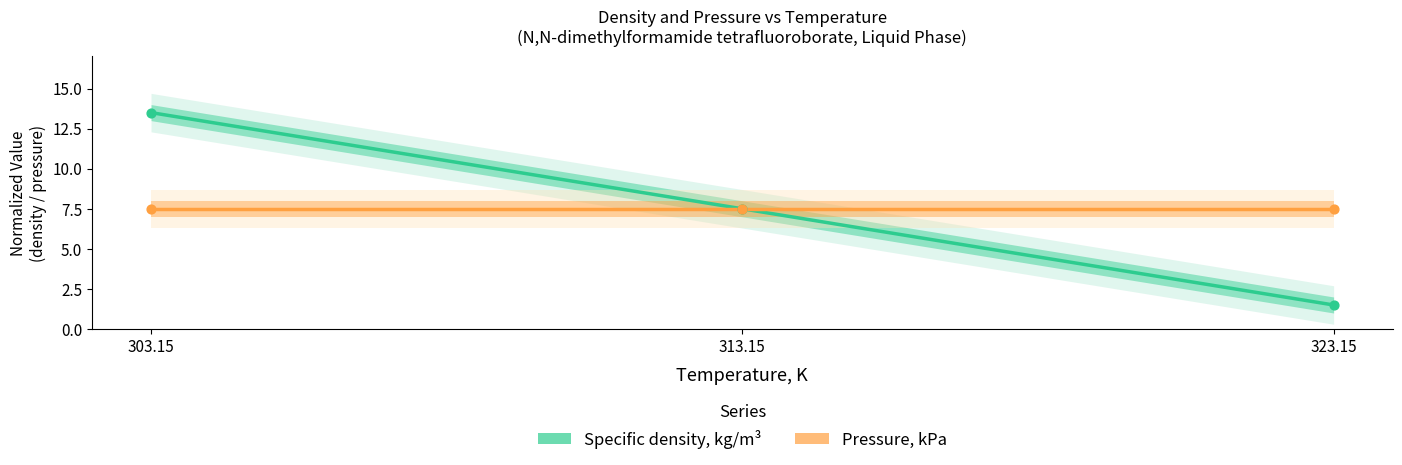

What is the change in value from 313.15 to 323.15?

-6.0